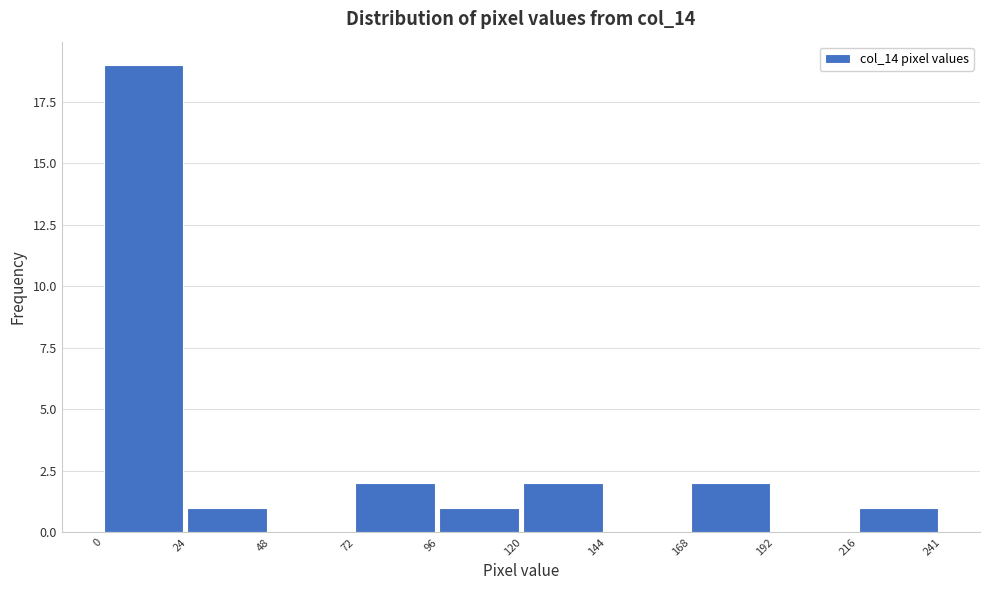

Which range on the x-axis has the tallest bar?

0 to 24